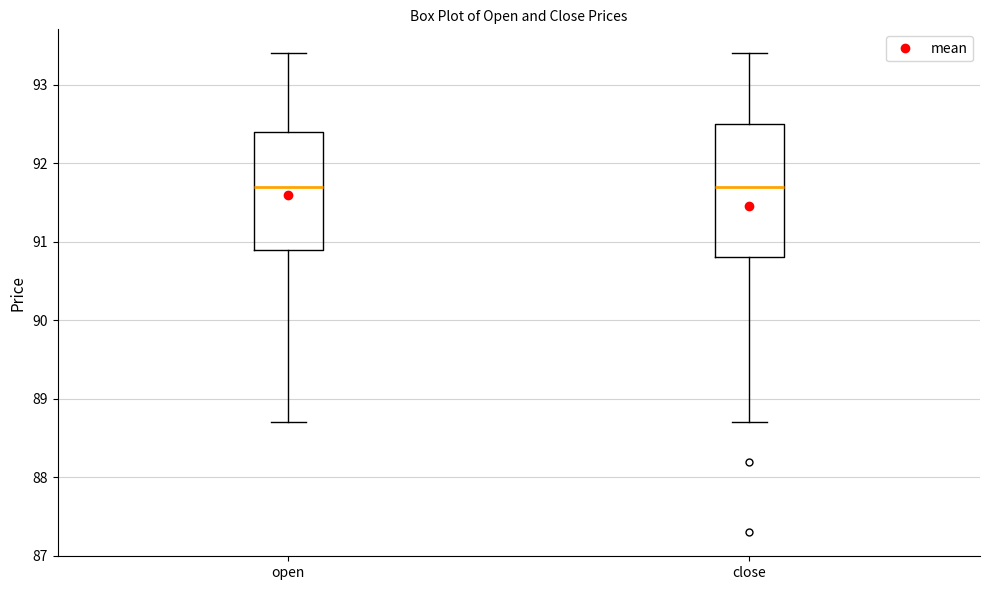

Reading left to right, read every box against the y-axis: the position of its median line, the range the box covers, and the ends of its whiskers. The values are not printed on the chart, so give them approximately, as read against the axis.

open: median 91.7, box 90.9 to 92.4, whiskers 88.7 to 93.4
close: median 91.7, box 90.8 to 92.5, whiskers 88.7 to 93.4